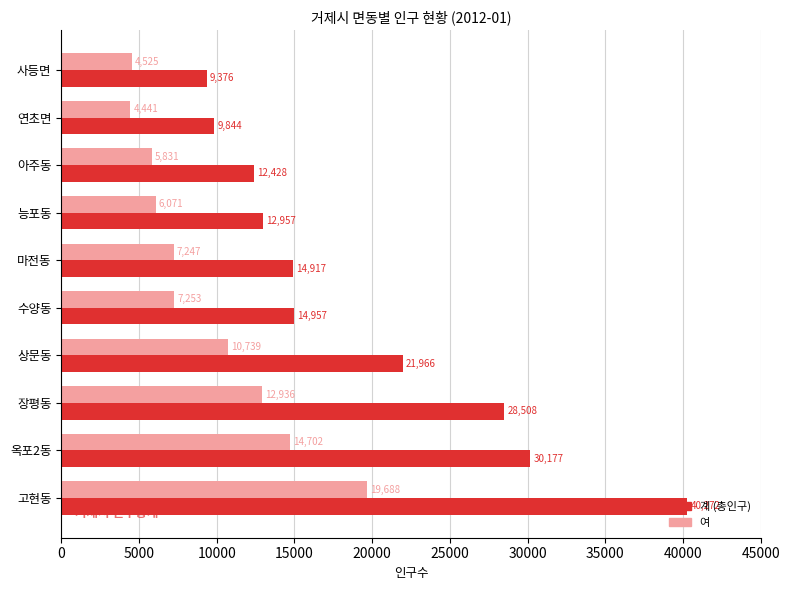

What is the difference between the second highest and minimum values in the 계 (총인구) series?

20801